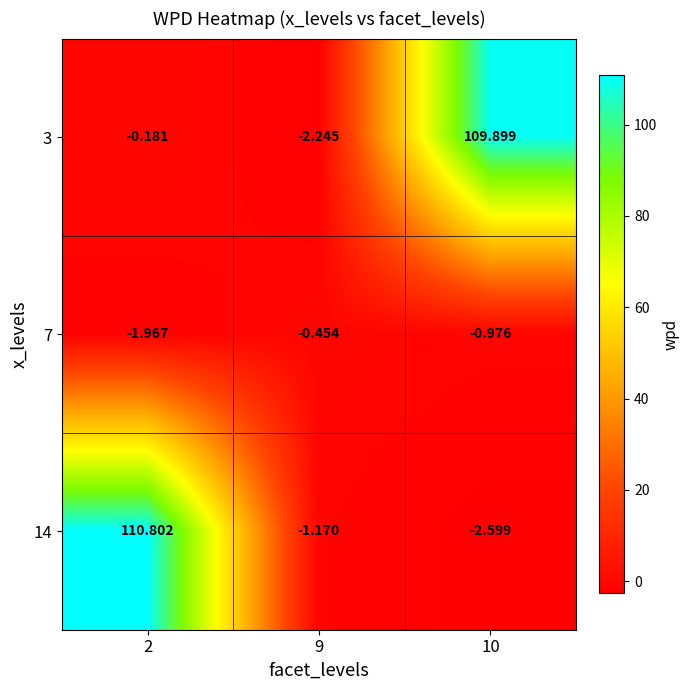

How many categories are shown in the chart?

3